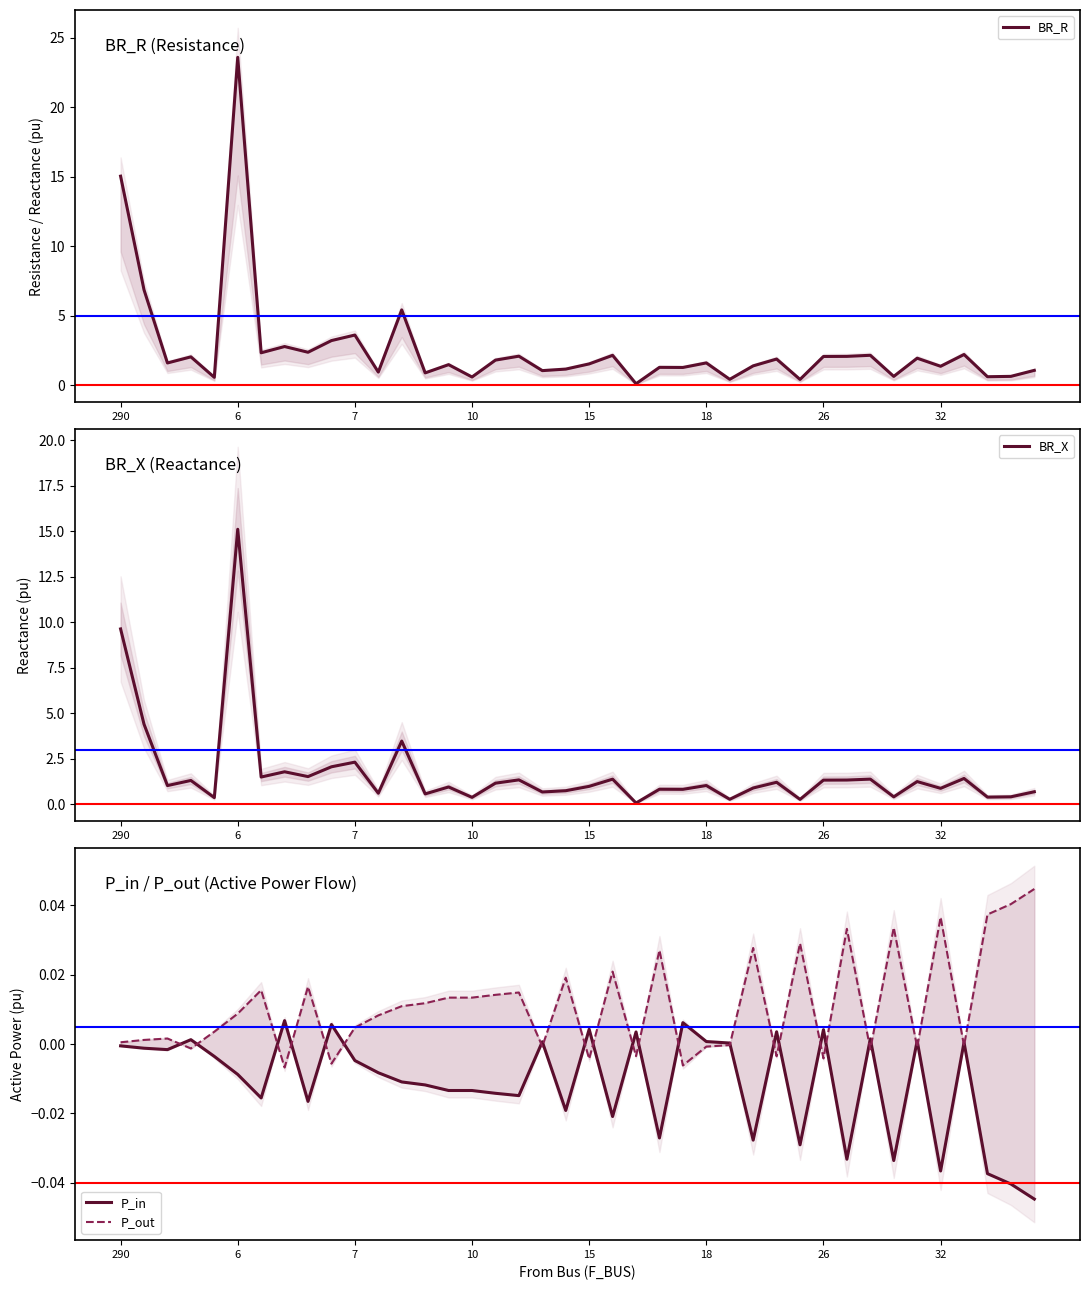

Between 290 and 22, which series saw the biggest shift?

BR_R